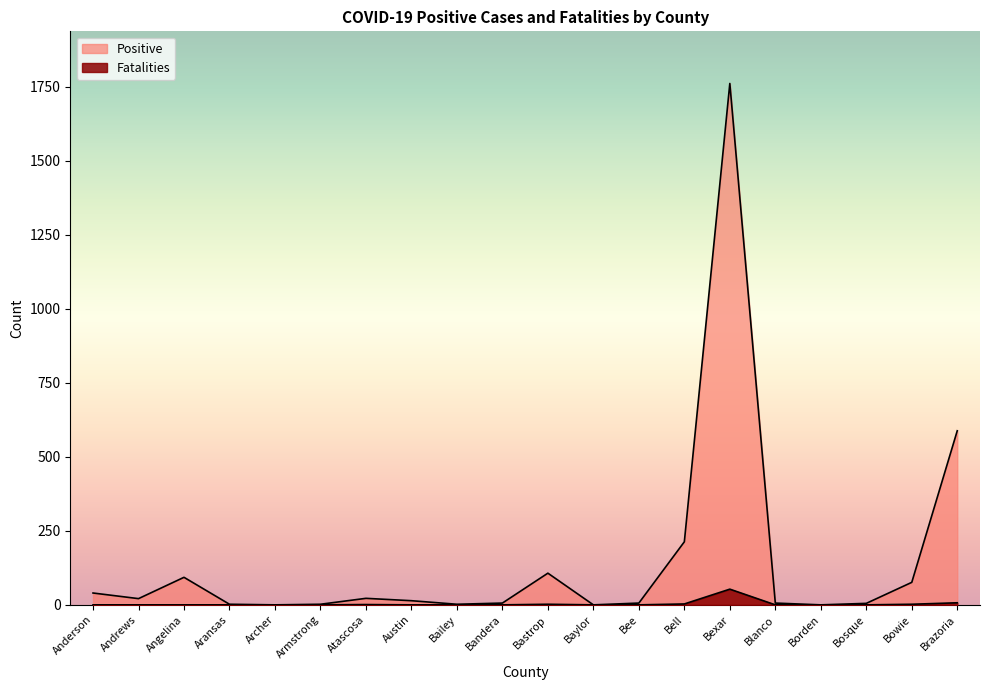

Does the chart display data point markers on the line(s)?

No